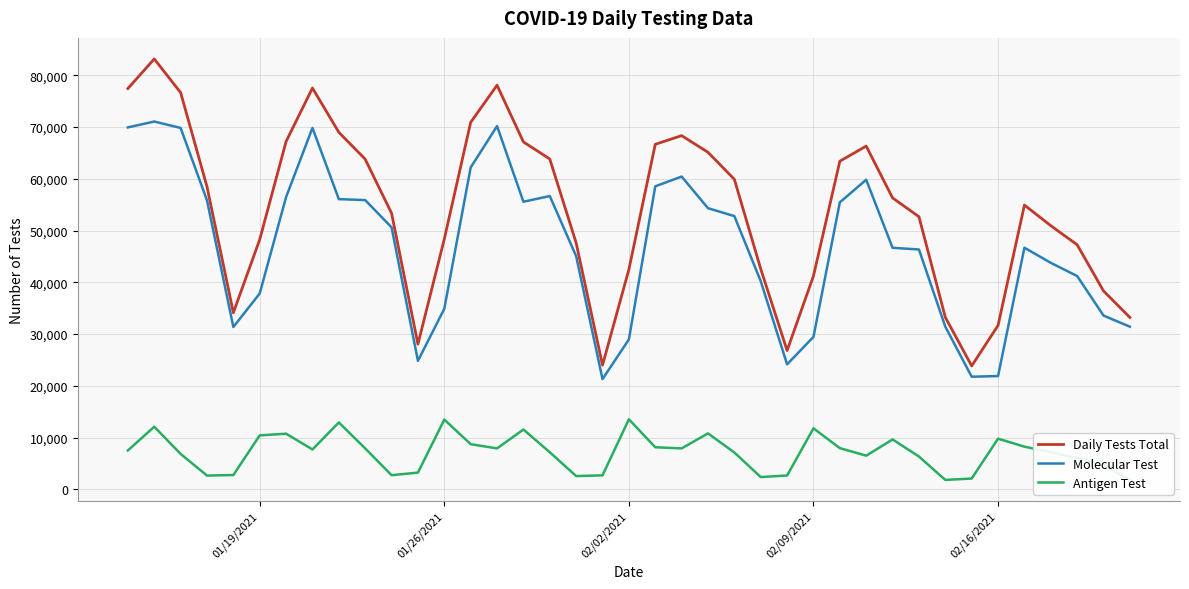

How many data points does each series have?

39